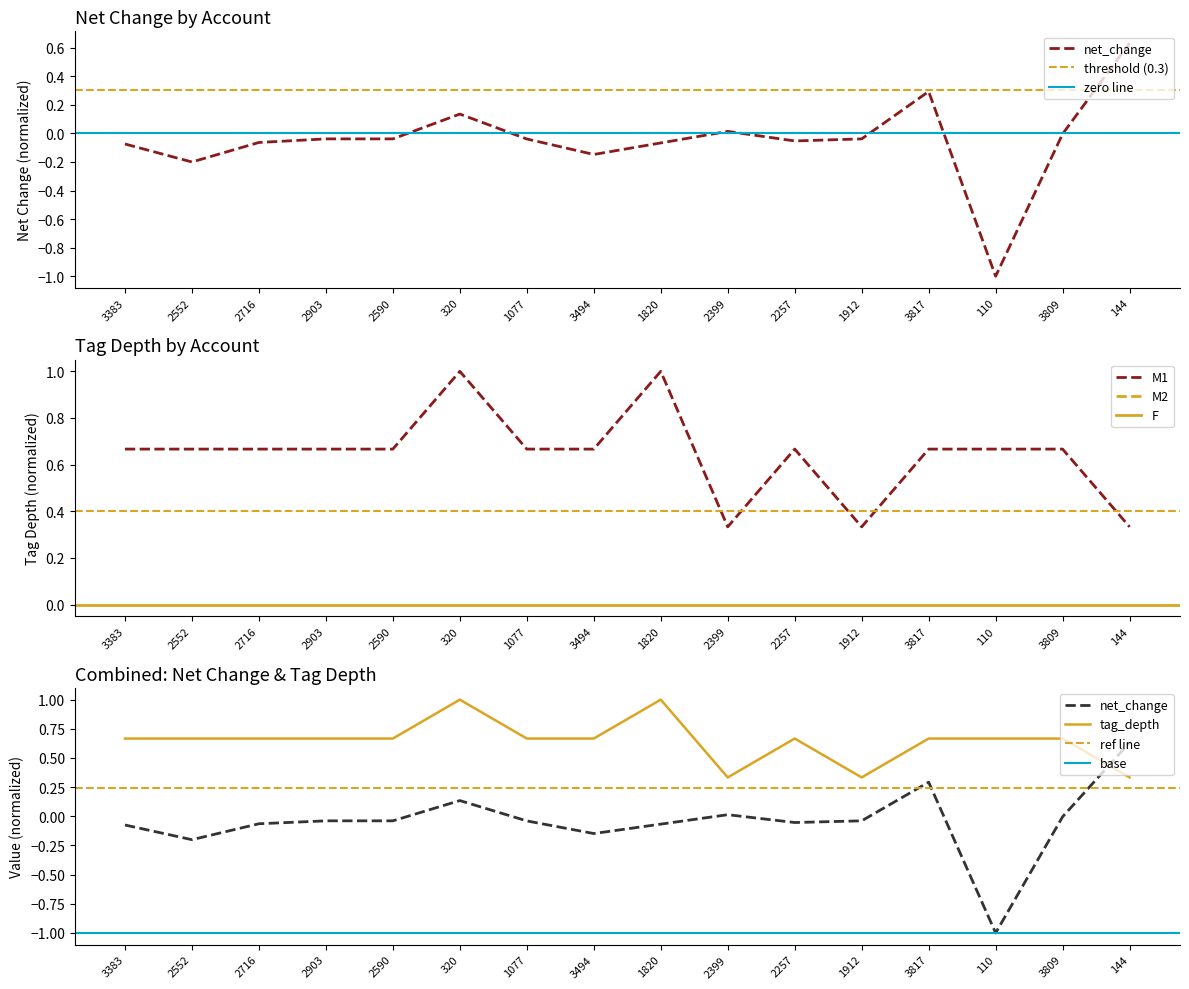

Between 320 and 1820, which series saw the biggest shift?

net_change